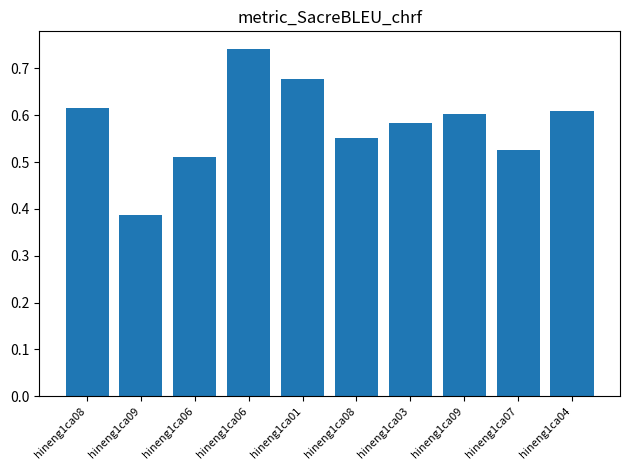

How many bars are there in total?

10